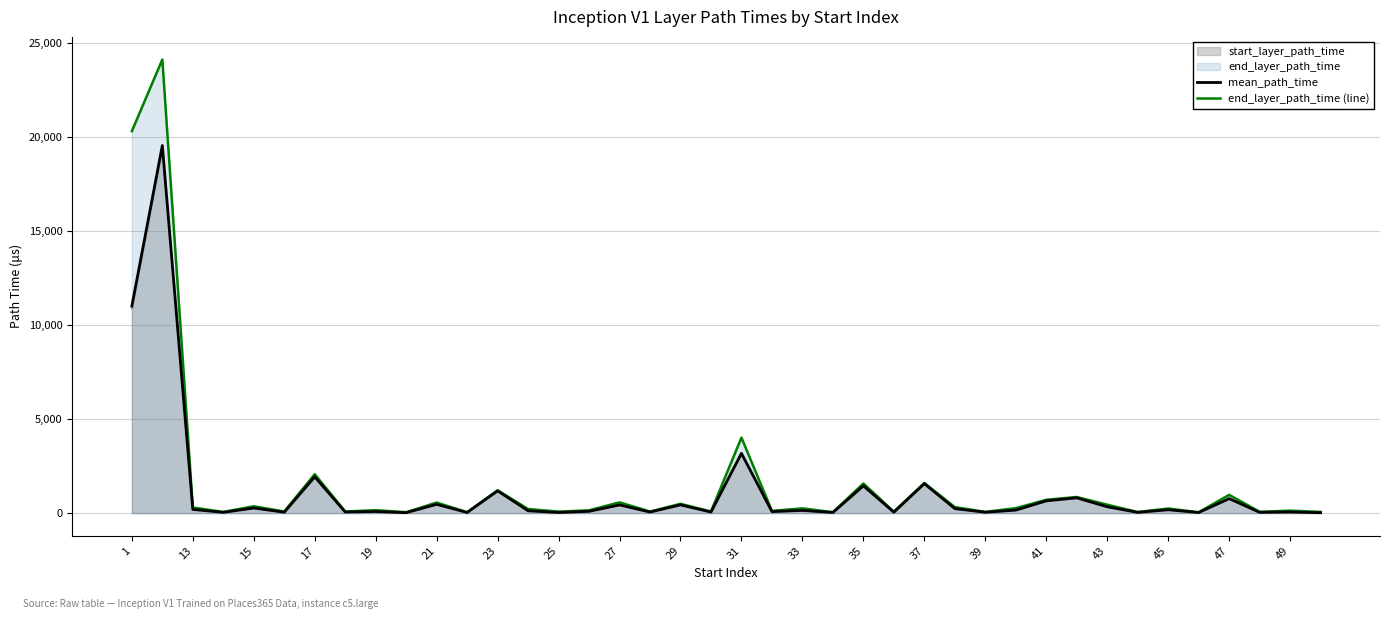

Is the value of end_layer_path_time (line) at 23 greater than the value of mean_path_time at 25?

Yes